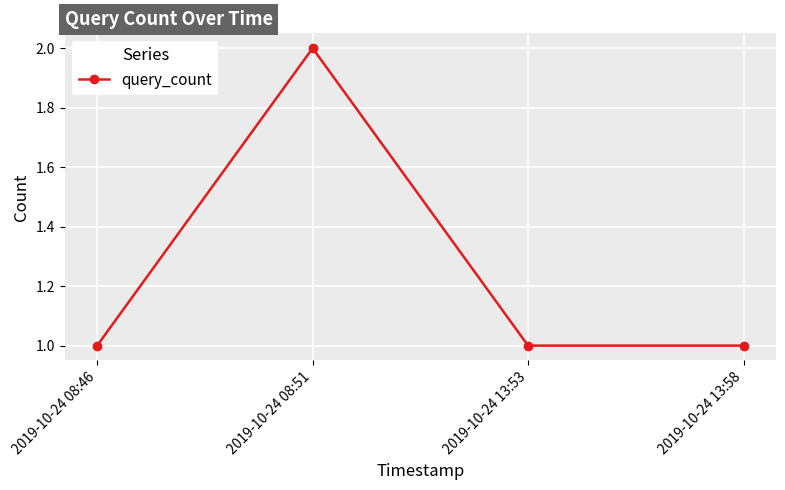

How many distinct data groups are displayed?

1